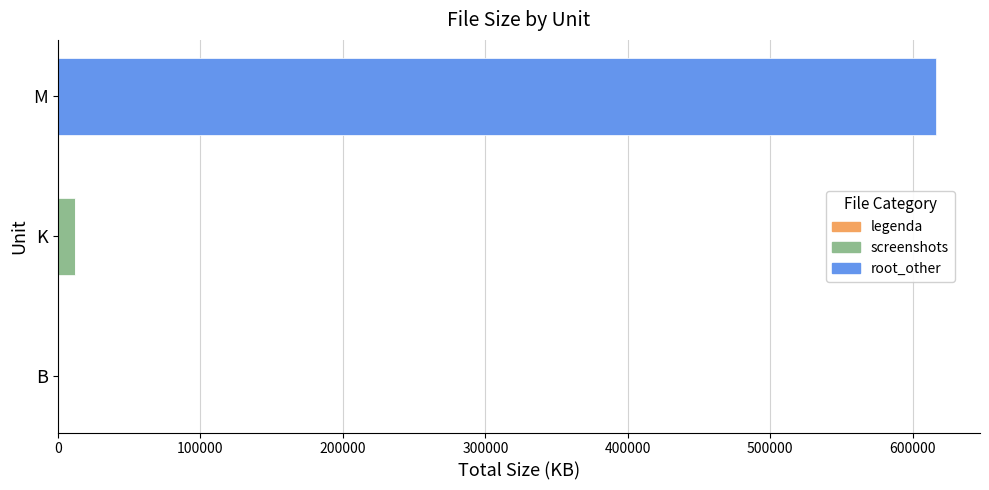

At which category is the sum across all series the highest?

M